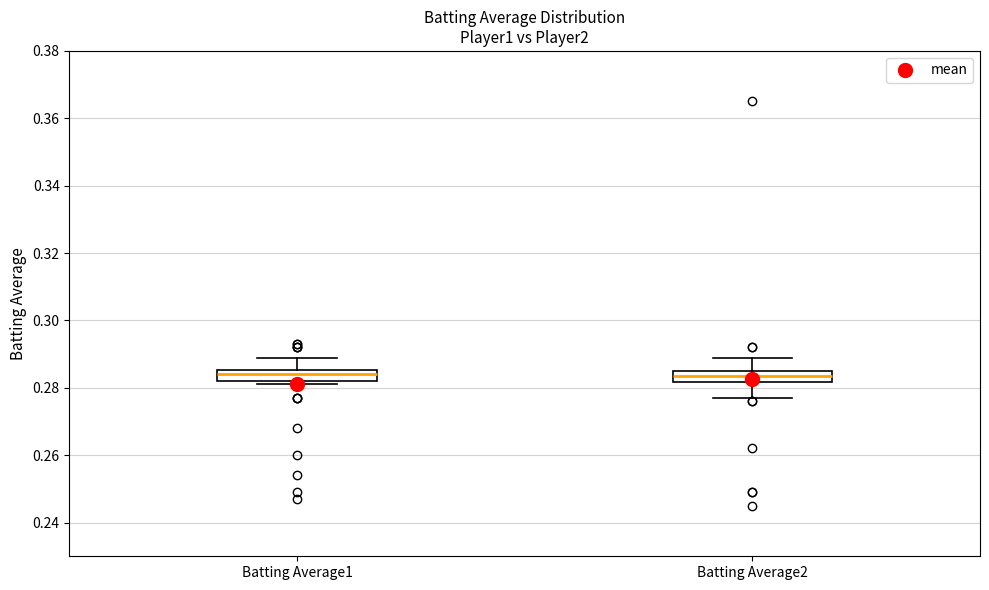

Where is the lower edge of the box for Batting Average2 on the y-axis? The values are not printed on the chart, so give them approximately, as read against the axis.

0.282